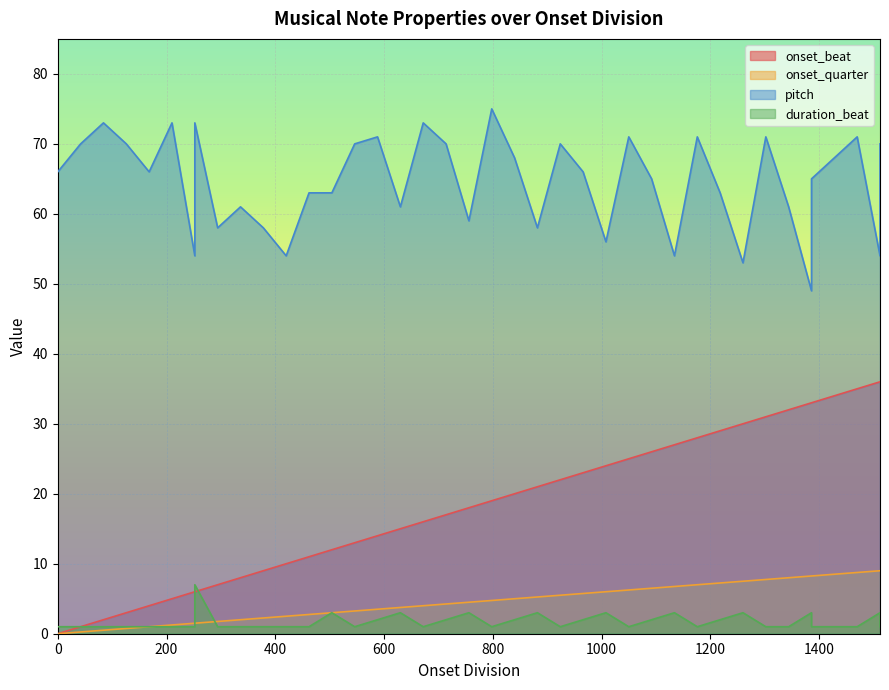

True or false: pitch and duration_beat intersect in this chart.

False